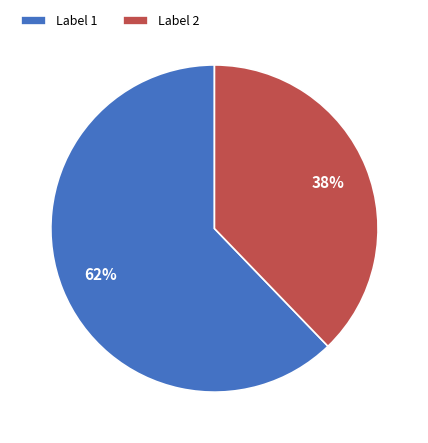

Which category accounts for the majority?

Label 1